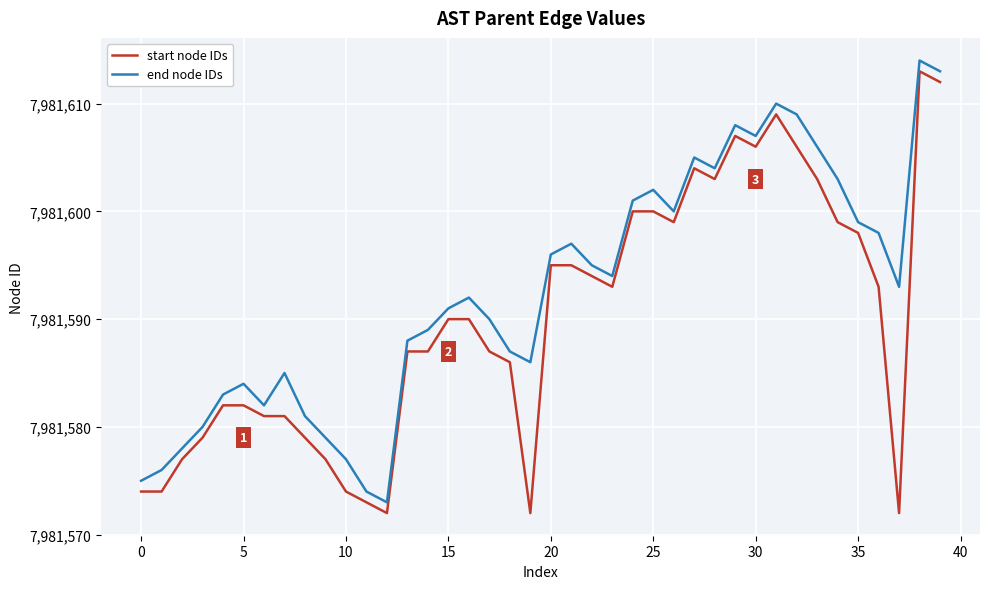

What is the greatest value displayed?

7981614